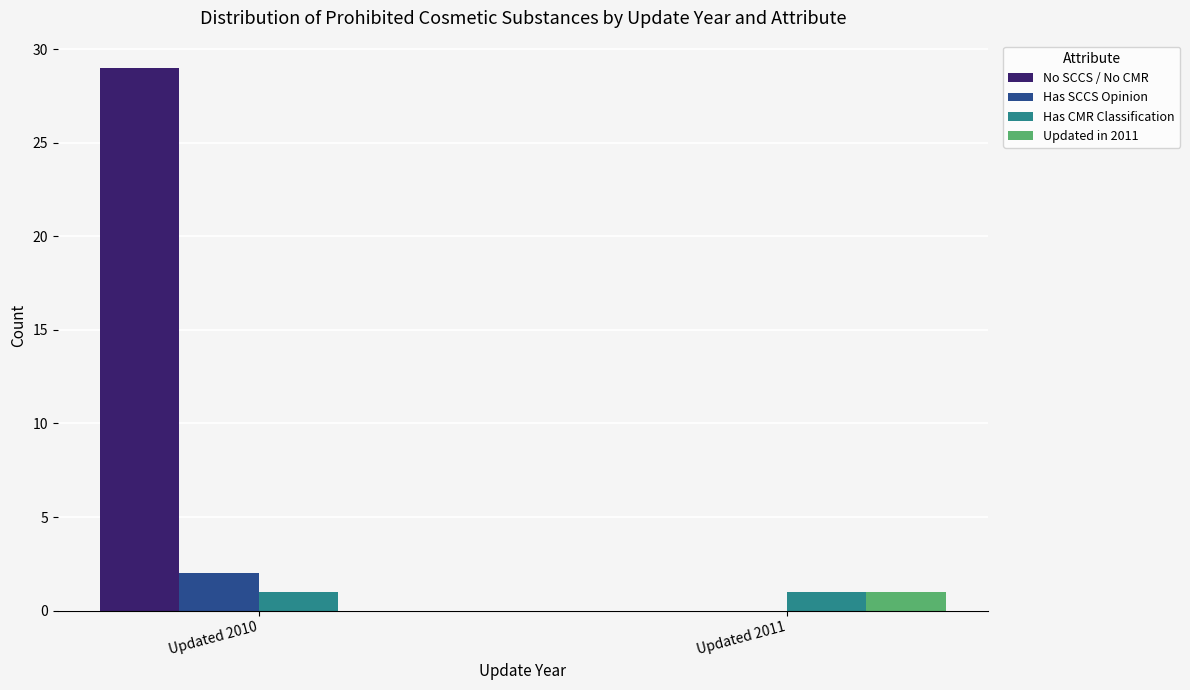

Is it true that Updated in 2011 equals -1 at Updated 2010?

False